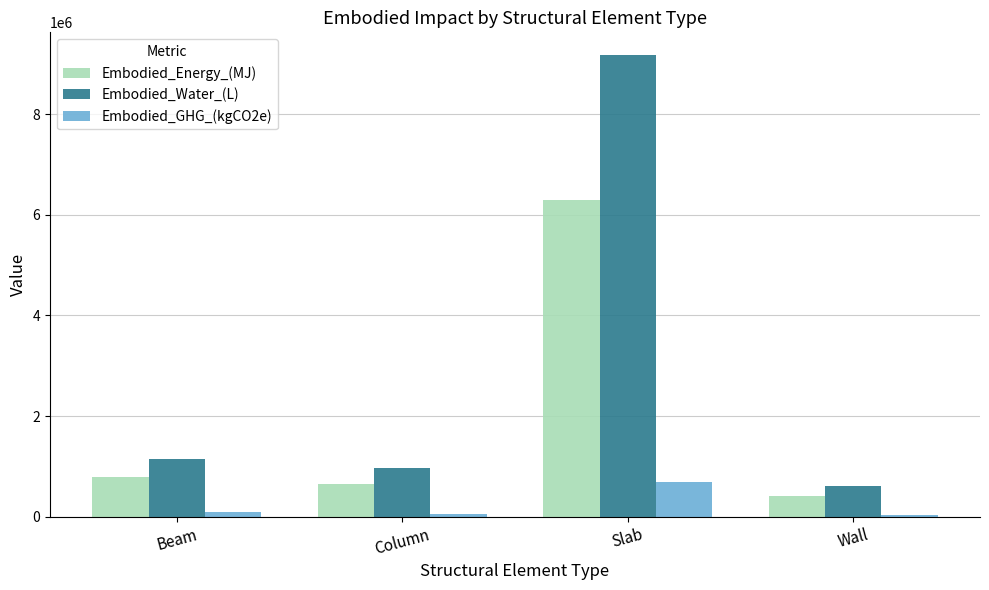

The Embodied_GHG_(kgCO2e) series shows 60091.8 at Column. True or false?

True